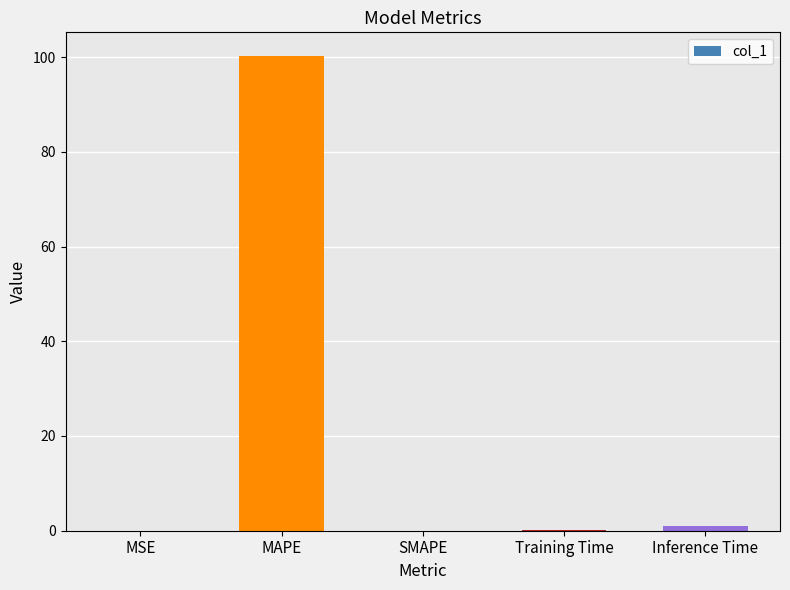

How many distinct data groups are displayed?

1